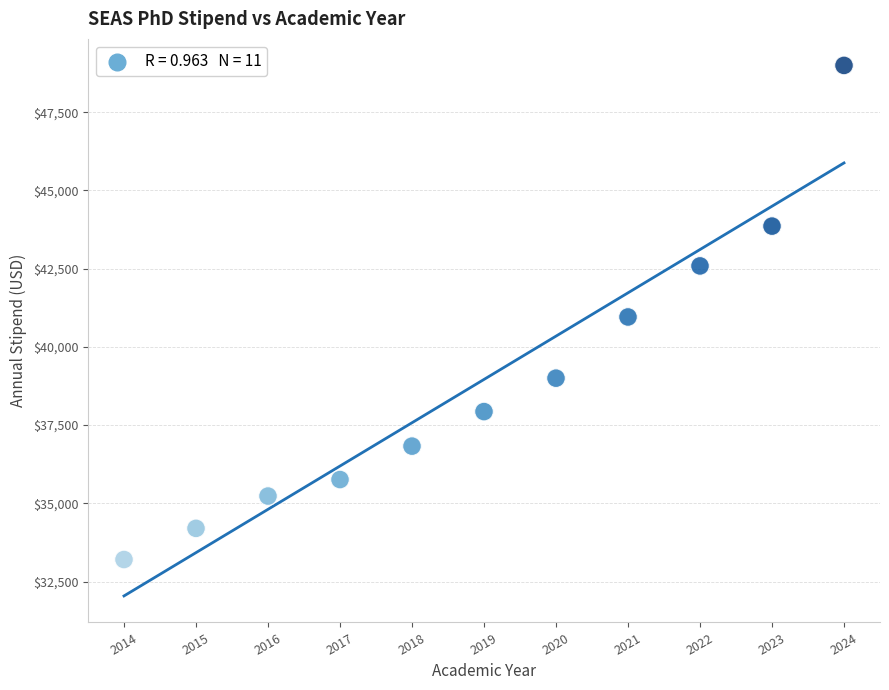

What is the average X value?

2019